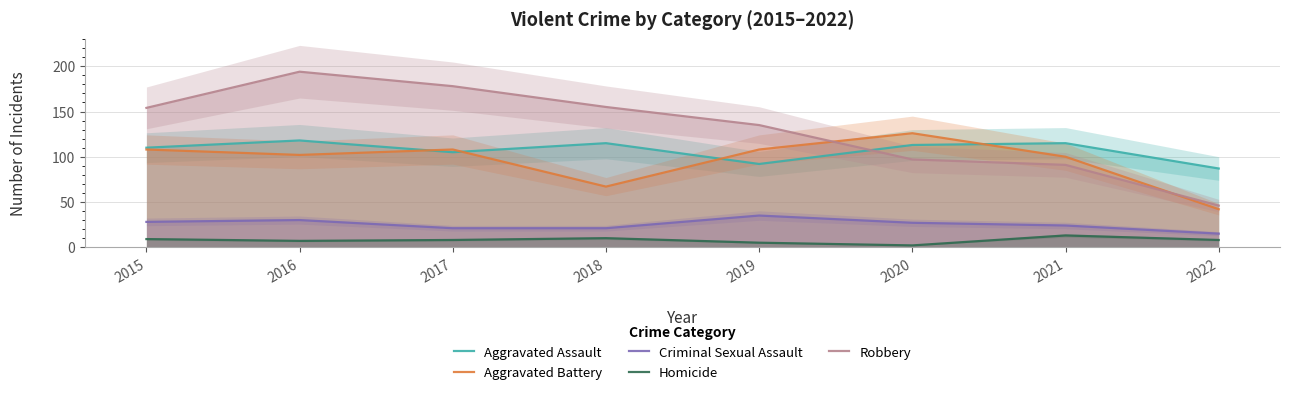

Does the chart display data point markers on the line(s)?

No